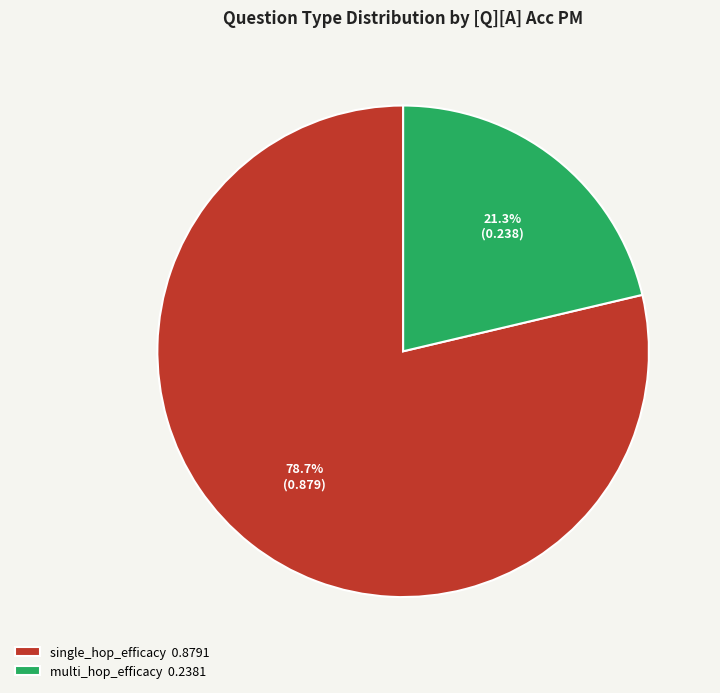

To the nearest percent, what portion does multi_hop_efficacy represent?

21%